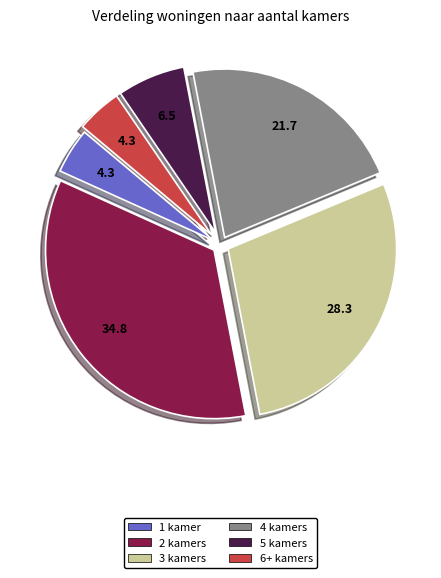

Is it true that 6+ kamers is 4% of the pie?

True